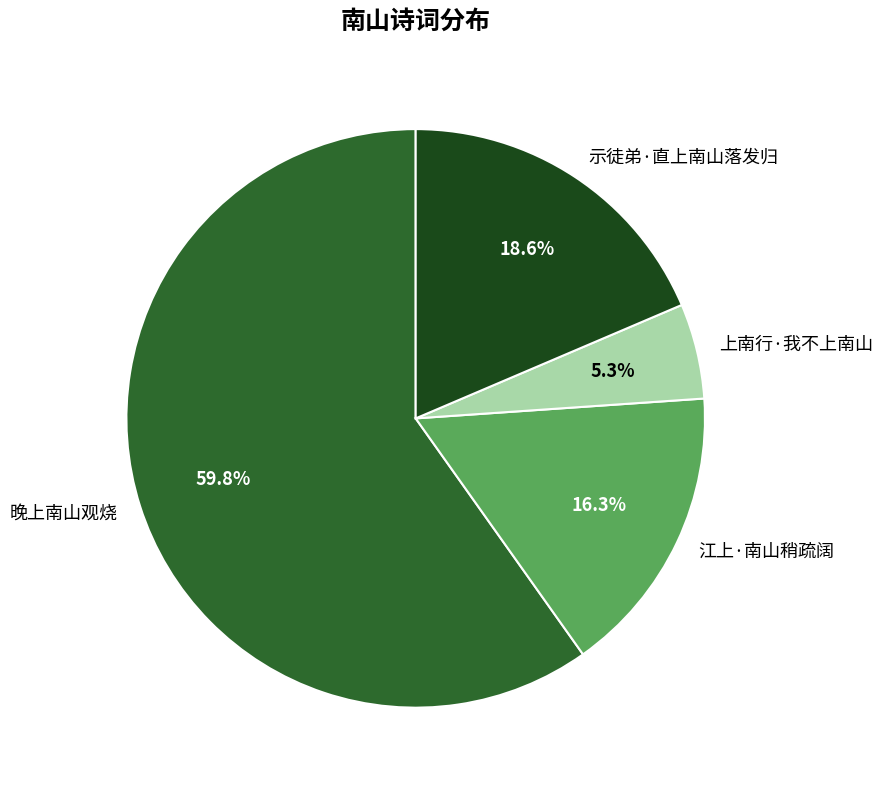

Between 上南行·我不上南山 and 示徒弟·直上南山落发归, which is larger?

示徒弟·直上南山落发归